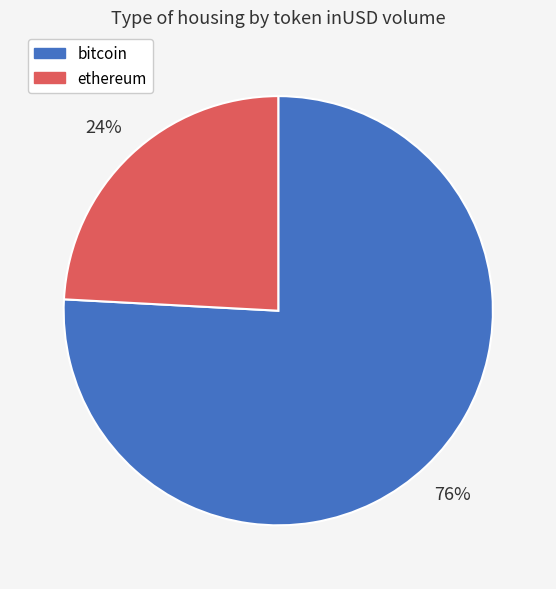

To the nearest percent, what is the average slice percentage?

50%